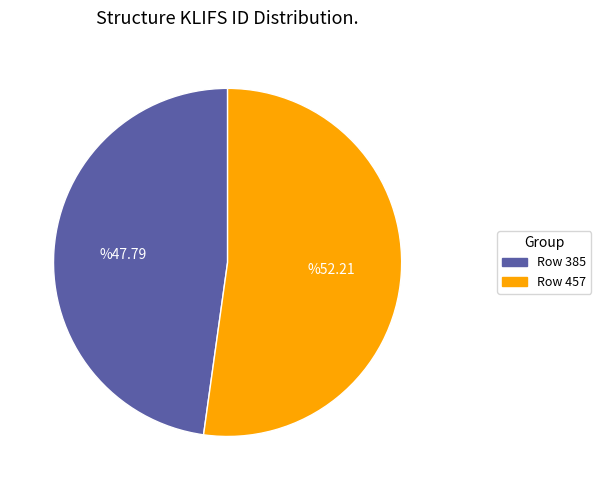

Is there a majority slice in this chart?

Yes